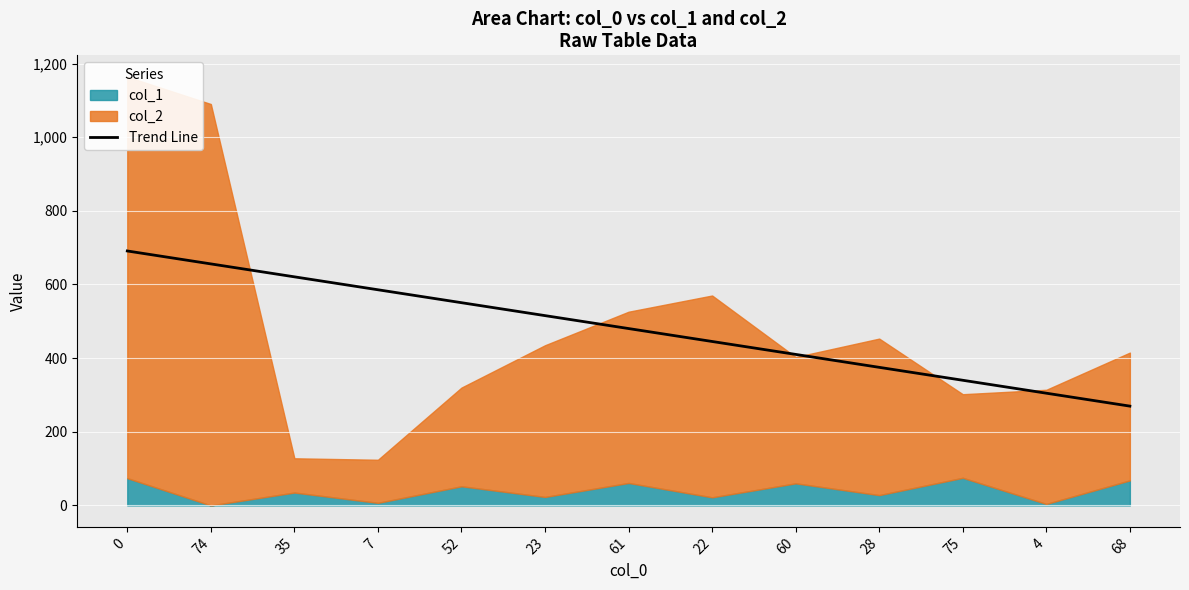

How many lines are shown in the chart?

1